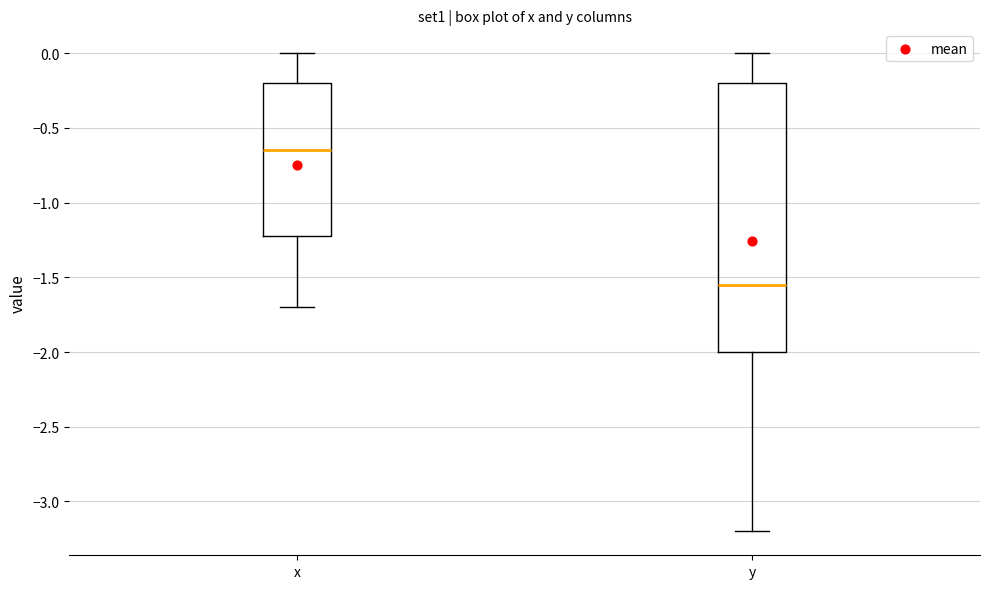

Where is the upper edge of the box for x on the y-axis? The values are not printed on the chart, so give them approximately, as read against the axis.

-0.20